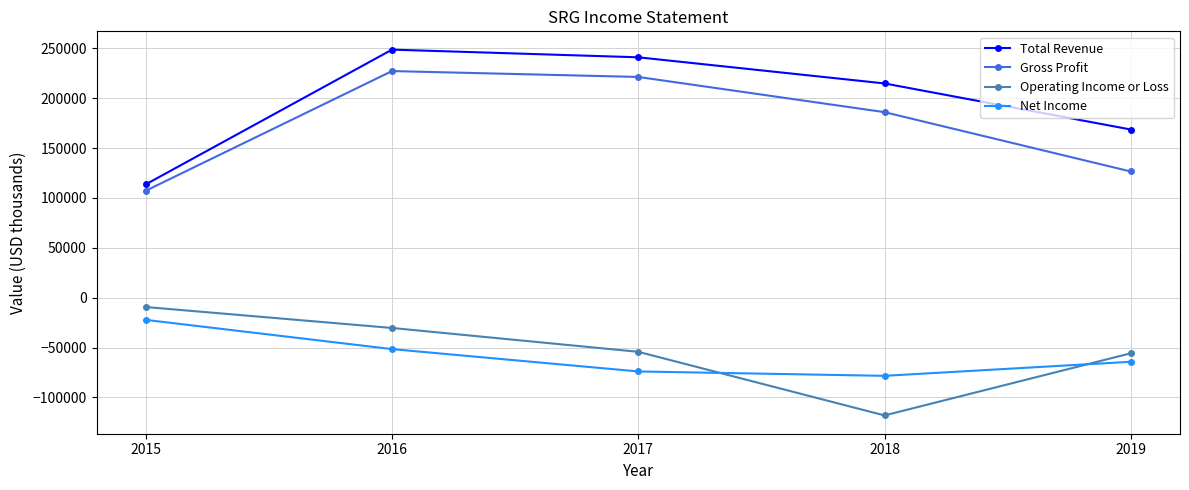

True or false: Gross Profit and Total Revenue cross at least once.

False